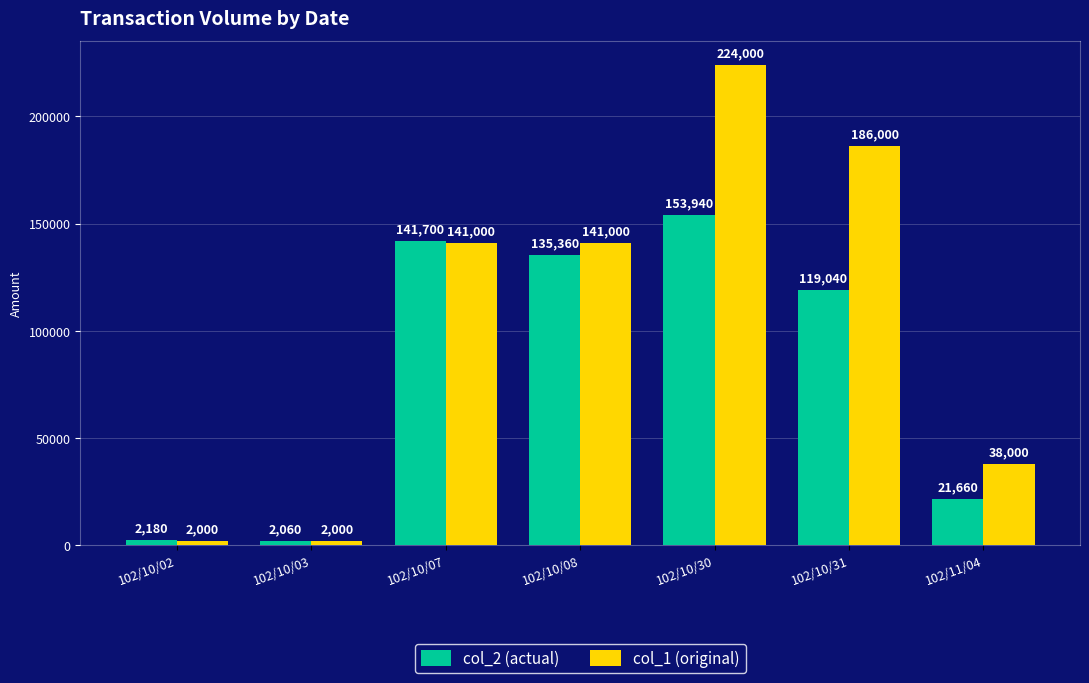

What is the value of the col_1 (original) bar at the 2nd from the left?

2000